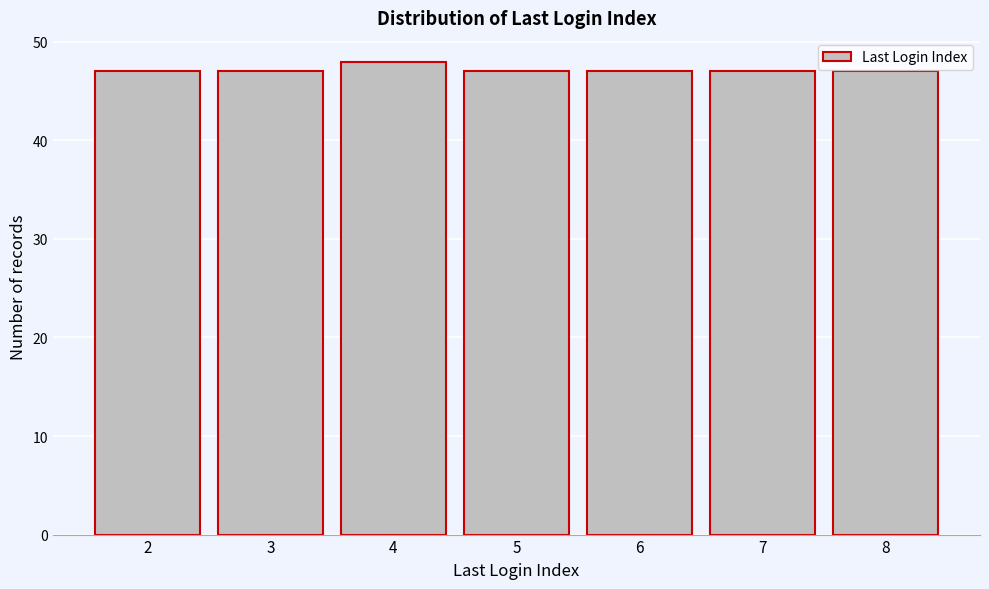

Reading left to right, list all the values displayed in this chart.

47	47	48	47	47	47	47